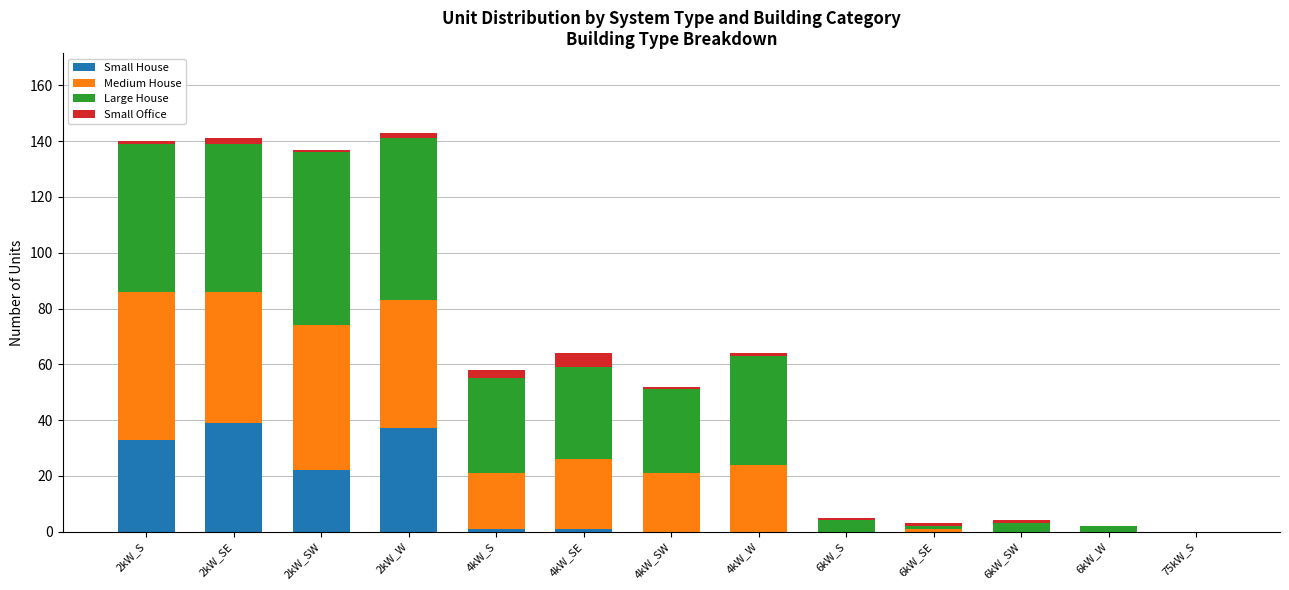

What is the highest value of the Small House series?

39